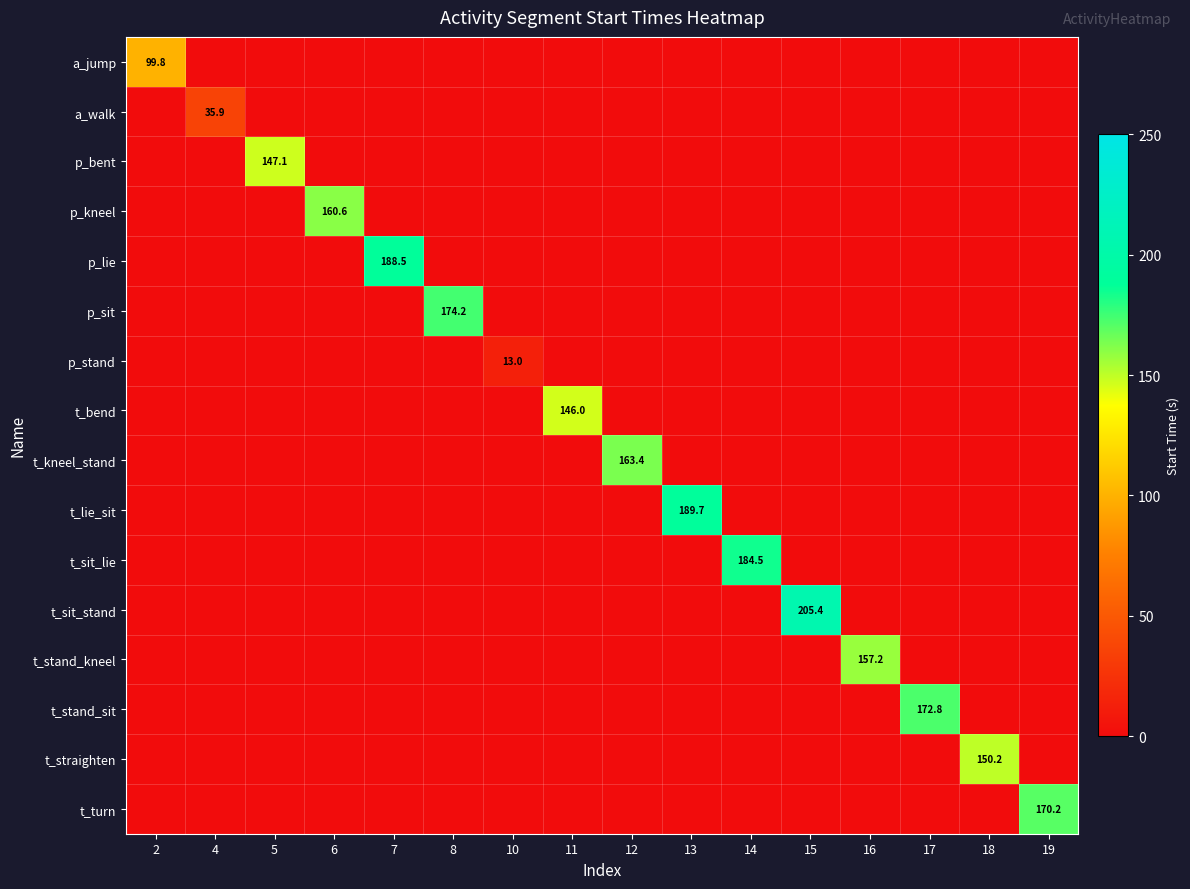

Where is a_walk nearest to the value 17?

2